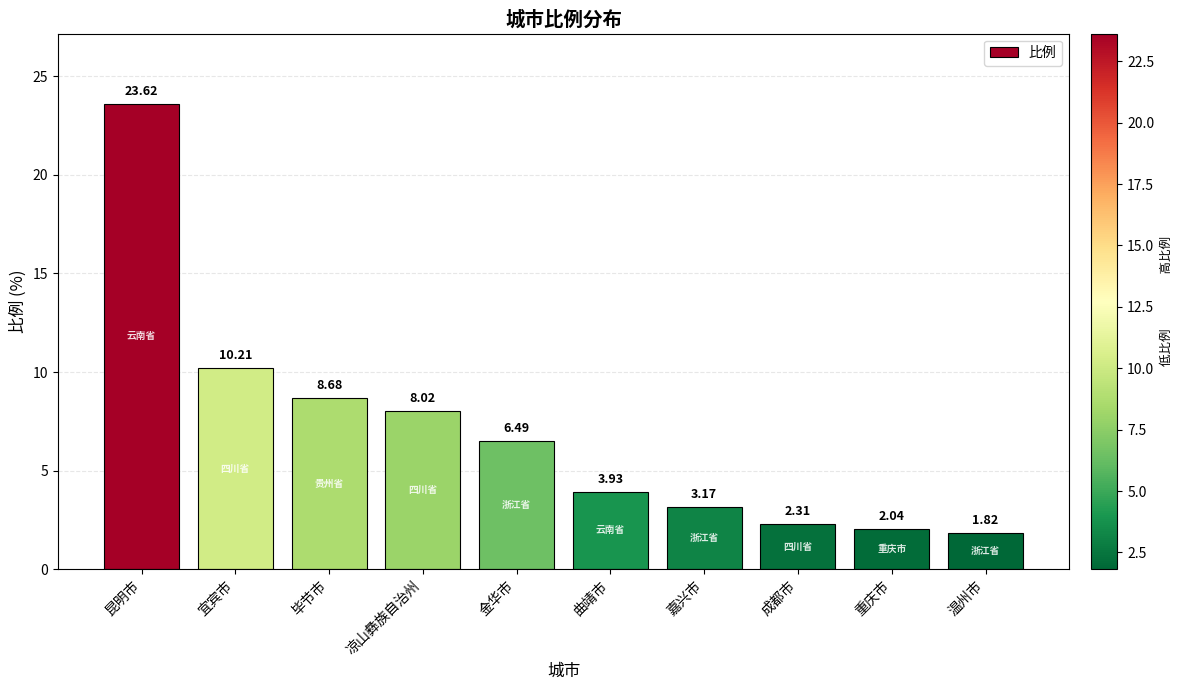

The value at 宜宾市 is 10.2. True or false?

True